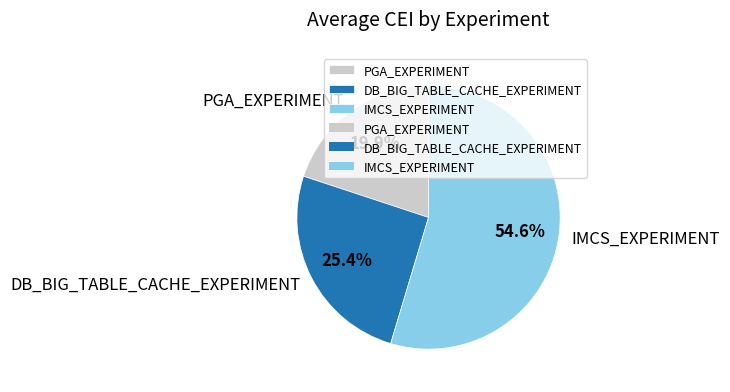

Combined, do PGA_EXPERIMENT and IMCS_EXPERIMENT account for over 50%?

Yes